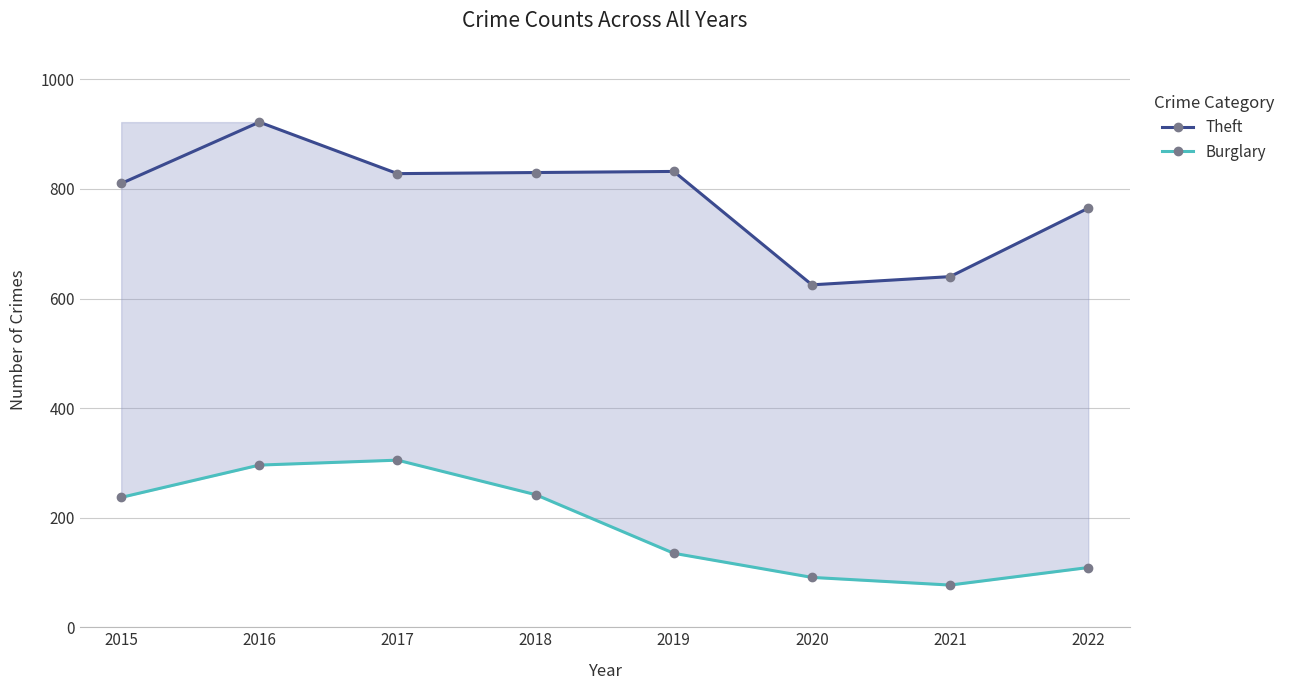

How many interior local valleys does the Theft series have?

2